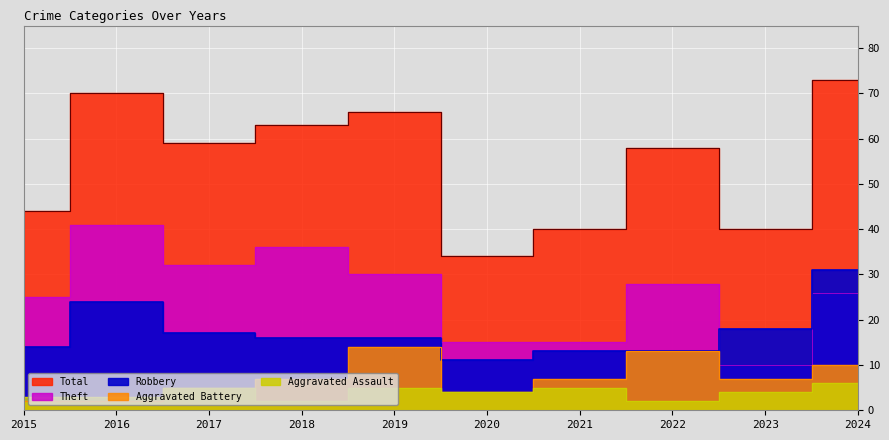

What is the sum of the Total values at 2018 and 2019?

129